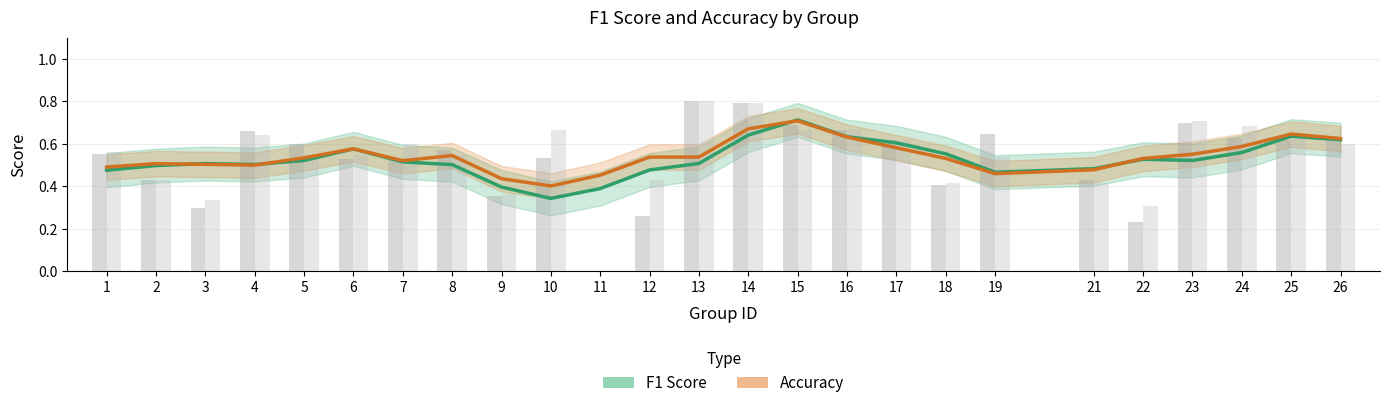

What is the average value of the F1 Score series?

0.5